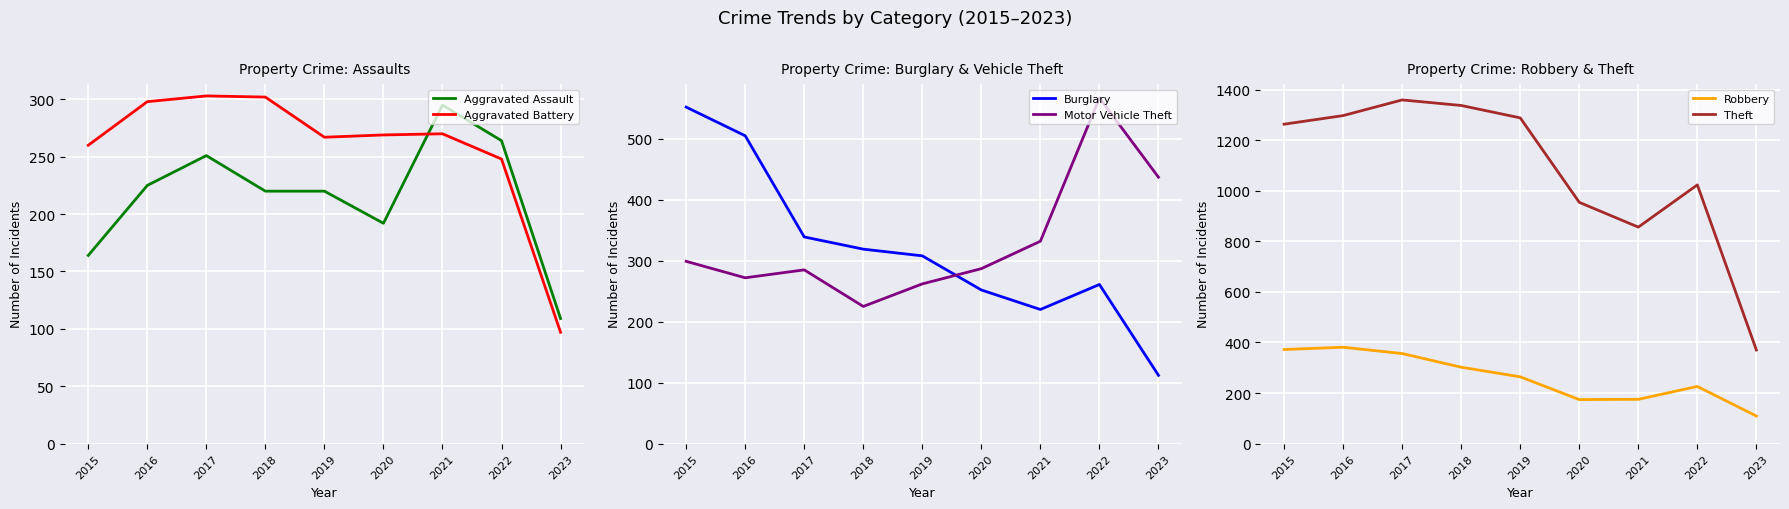

The value of Motor Vehicle Theft at 2019 is 262. True or false?

True